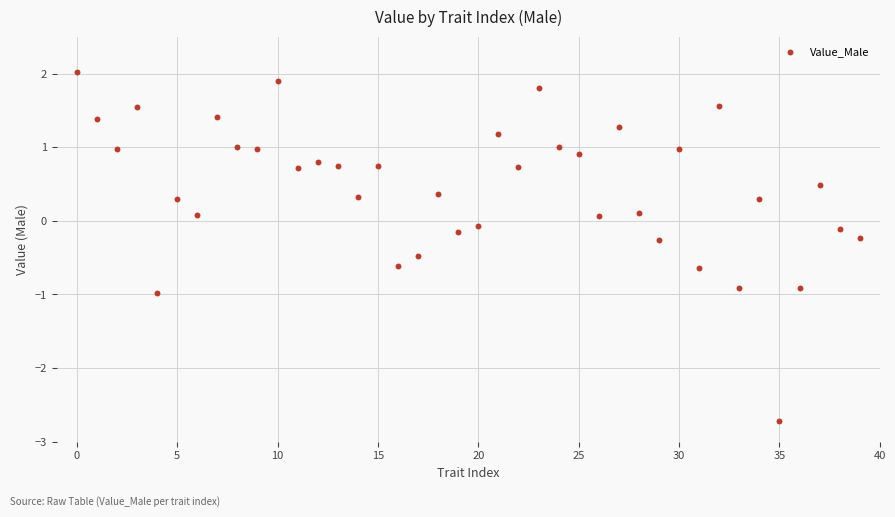

What is the range of Y values (max minus min)?

4.8